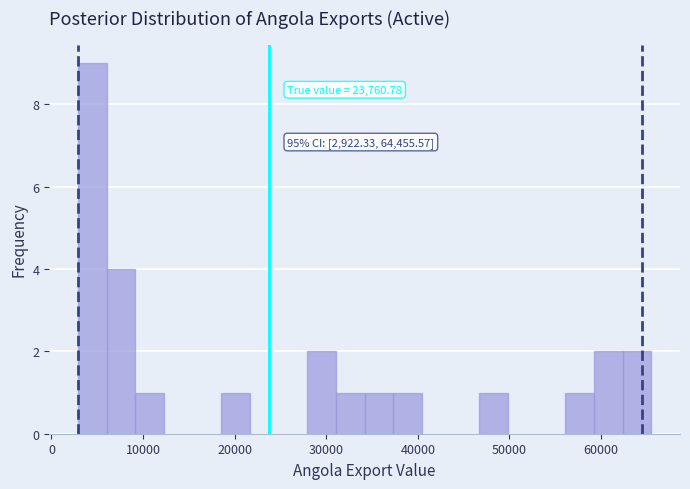

Read against the x-axis, roughly where is the centre of the tallest bar?

4000